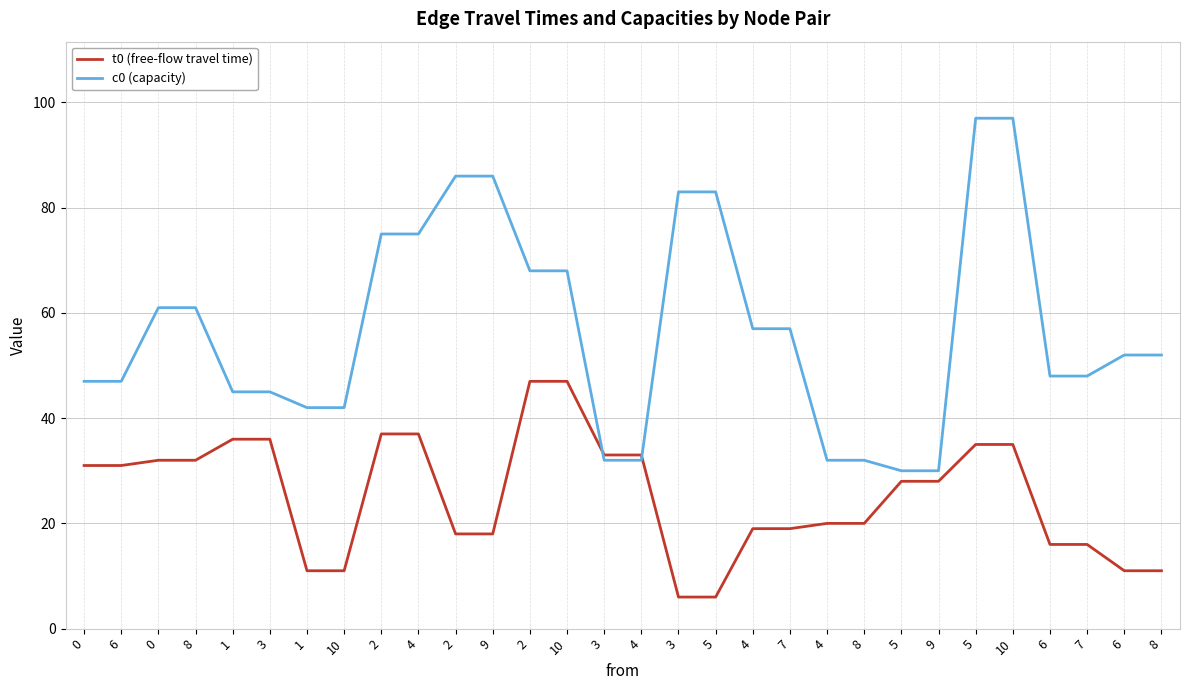

Which category has the highest value across all series?

5